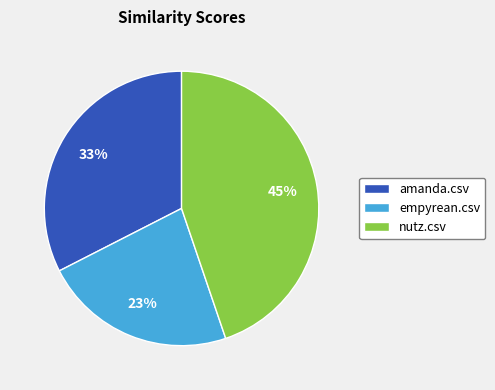

Is it true that empyrean.csv is 35% of the pie?

False